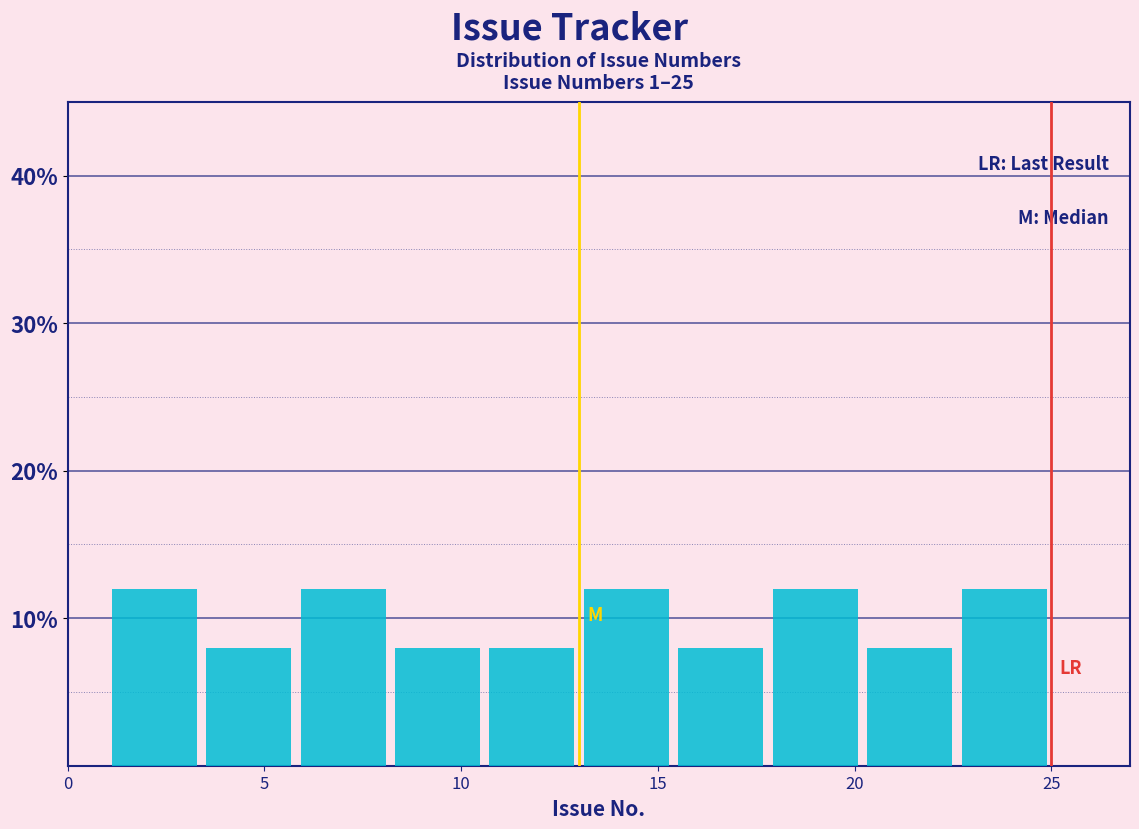

How tall is the bar that spans 3.4 to 5.8 on the x-axis? Neither the bar edges nor the heights are printed on the chart, so give them approximately, as read against the axes.

8